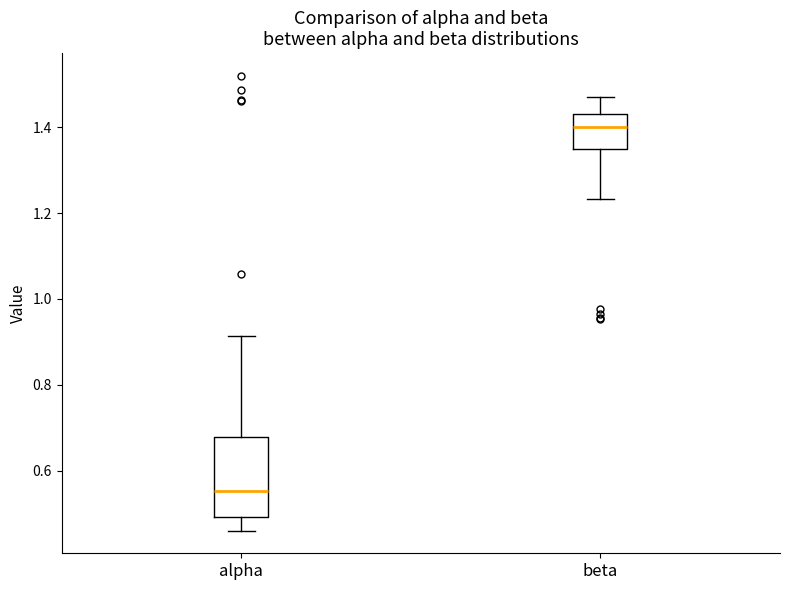

Reading left to right, read every box against the y-axis: the position of its median line, the range the box covers, and the ends of its whiskers. The values are not printed on the chart, so give them approximately, as read against the axis.

alpha: median 0.56, box 0.50 to 0.68, whiskers 0.46 to 0.92
beta: median 1.40, box 1.34 to 1.44, whiskers 1.24 to 1.48